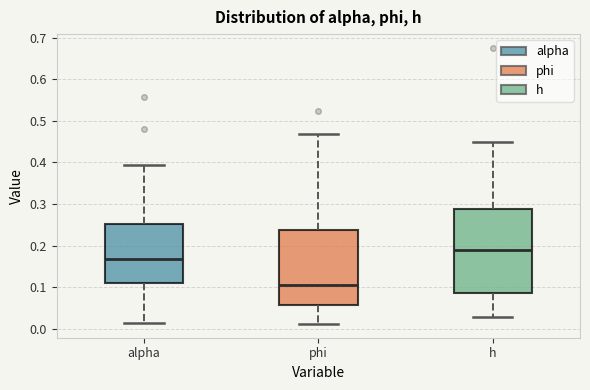

Which box has the highest median line?

h